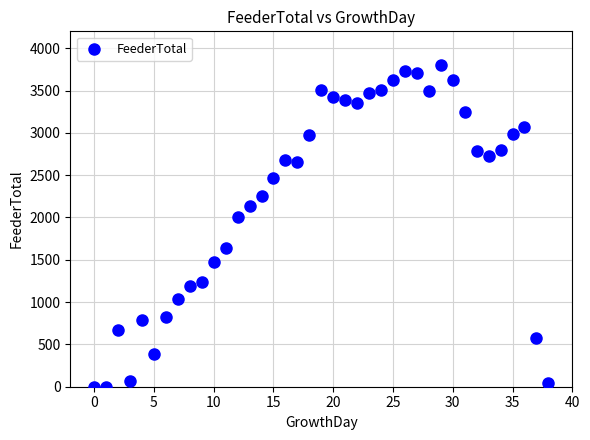

What Y value in the scatter plot is closest to 1900?

2004